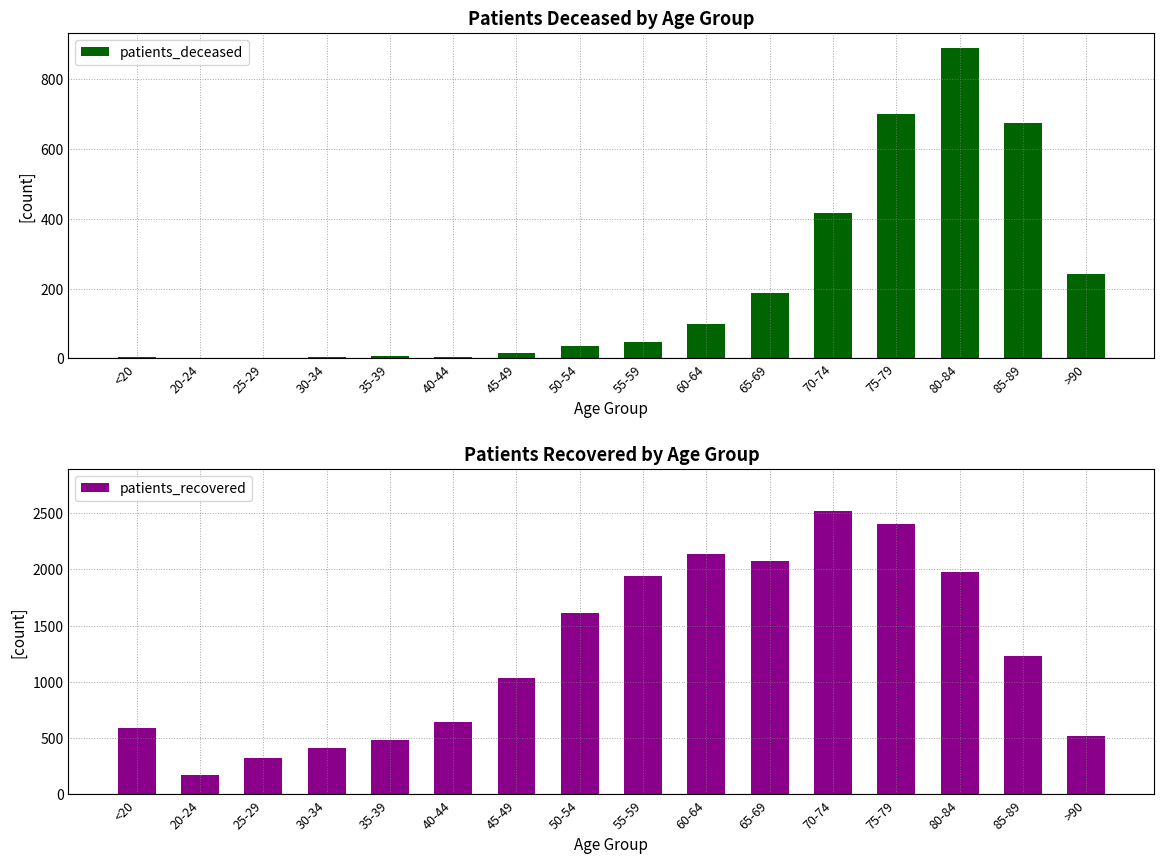

What is the spread (max minus min) of values at 60-64?

2037